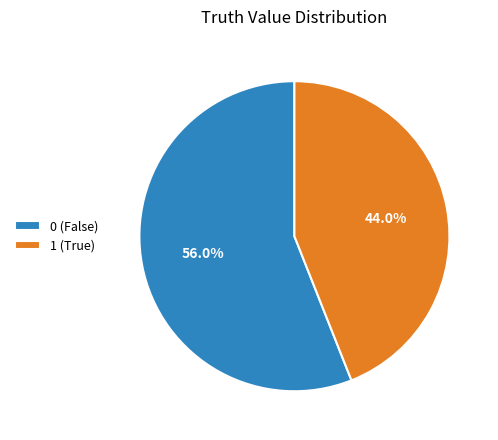

Rank the categories by value from highest to lowest.

0, 1